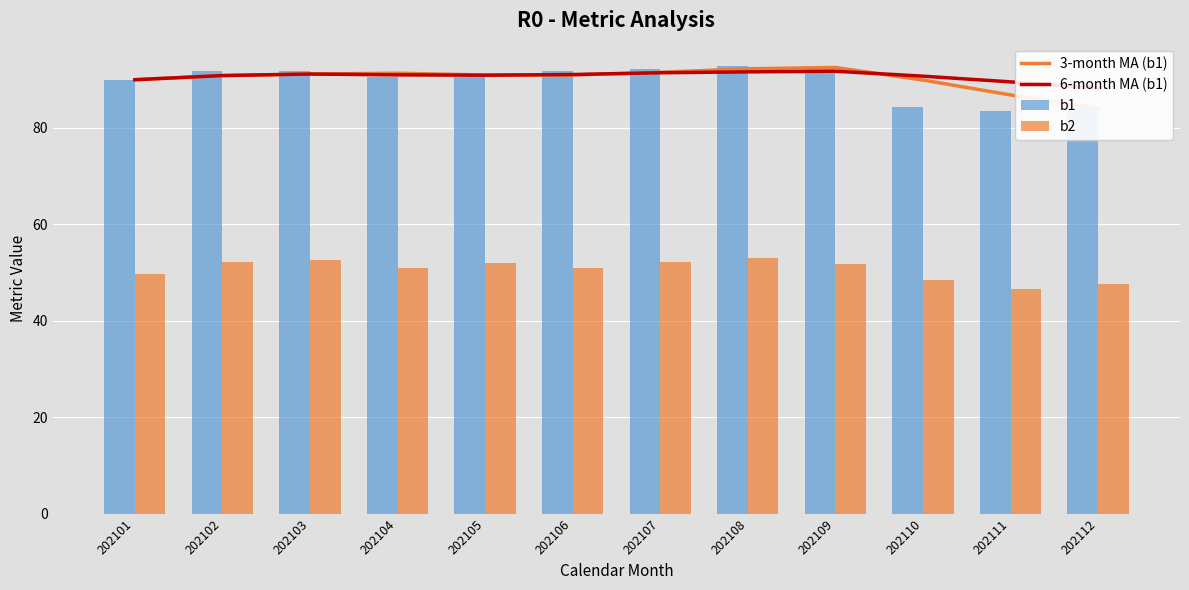

List the labels in order of 6-month MA (b1) value, largest first.

202109, 202108, 202107, 202103, 202106, 202104, 202105, 202102, 202110, 202101, 202111, 202112